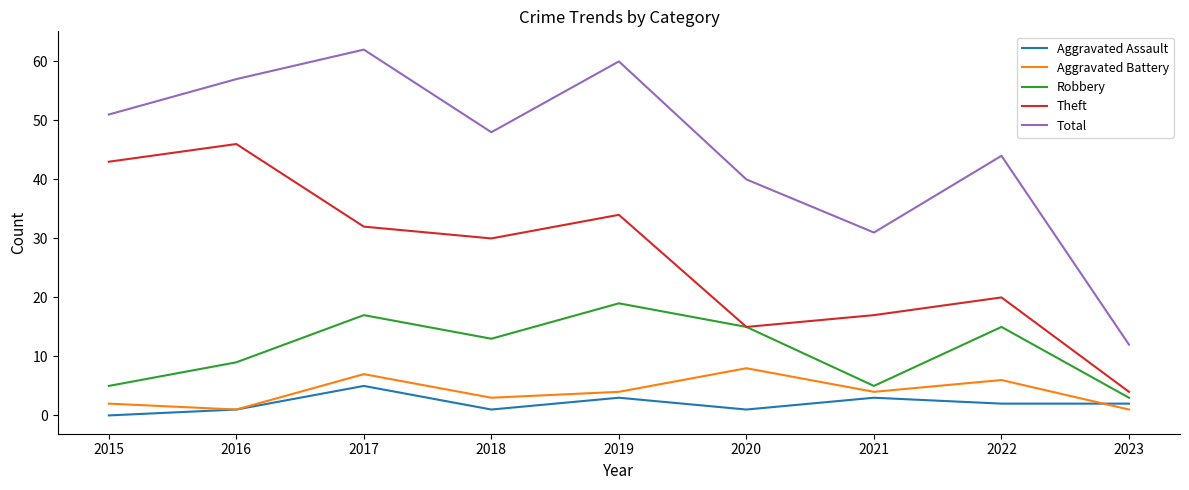

The value of Robbery at 2015 is 5. True or false?

True